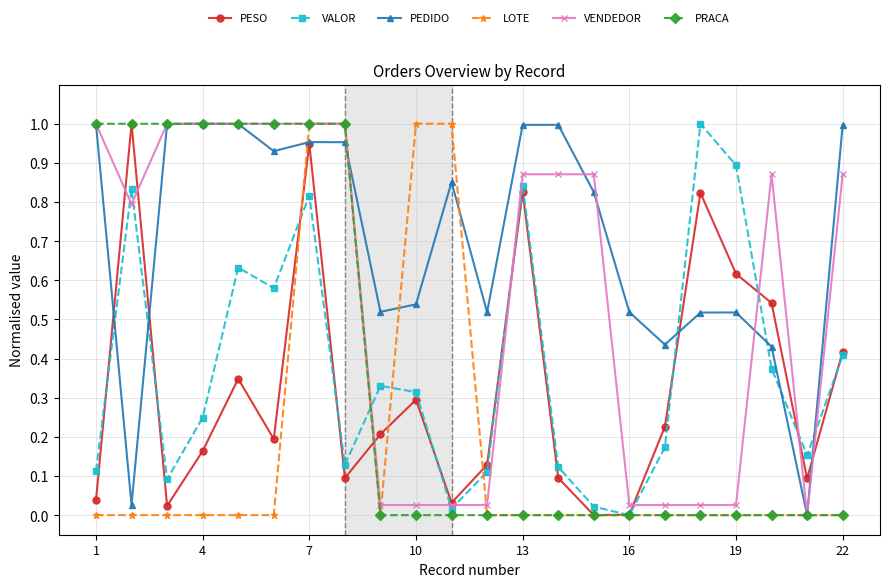

How many times do VALOR and PEDIDO cross each other?

6